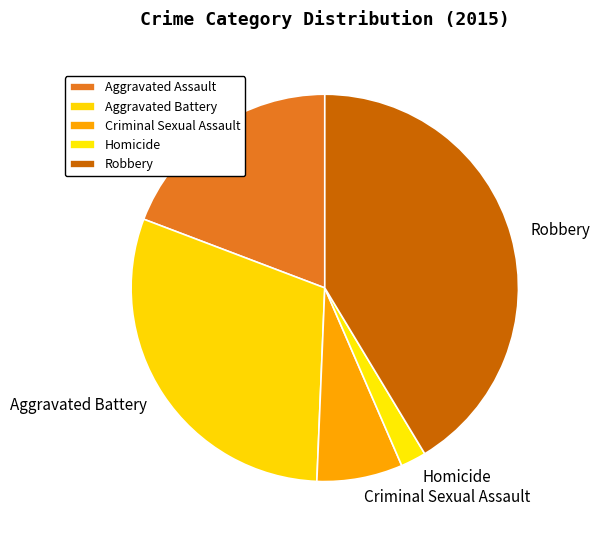

Does any single category account for the majority?

No